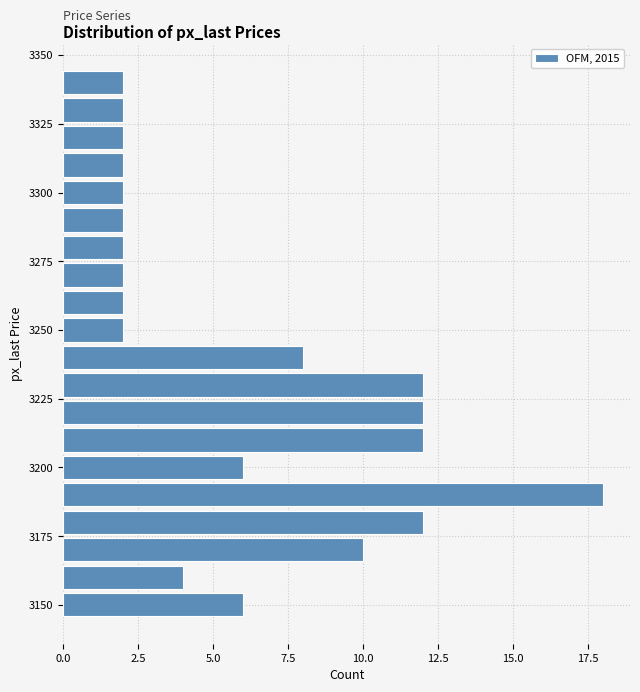

Around what value on the y-axis is the longest bar? Give the approximate position of its centre, as read against the axis.

3190